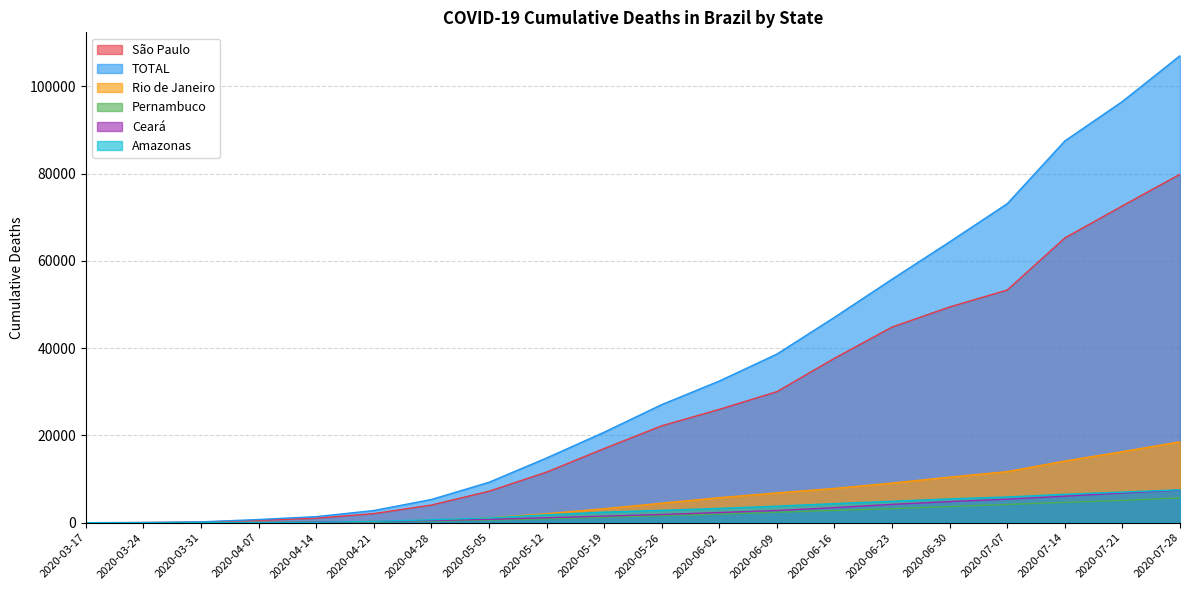

What is the difference between the highest and lowest values at 2020-04-07?

711